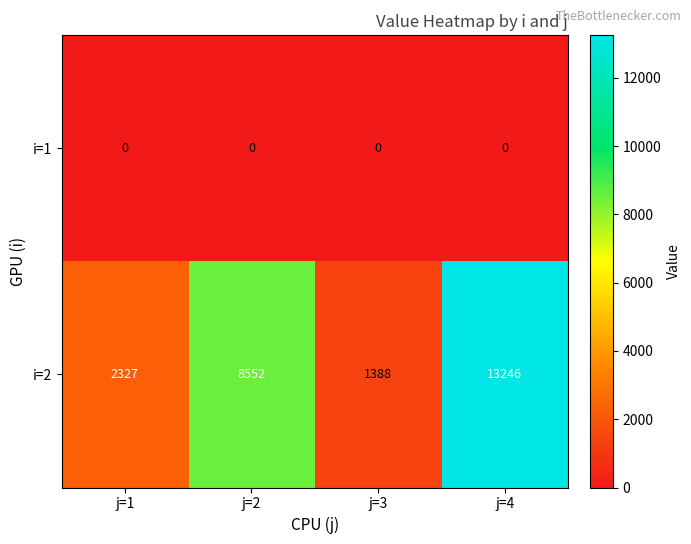

Read the i=2 value at j=2, to the nearest 100.

8600